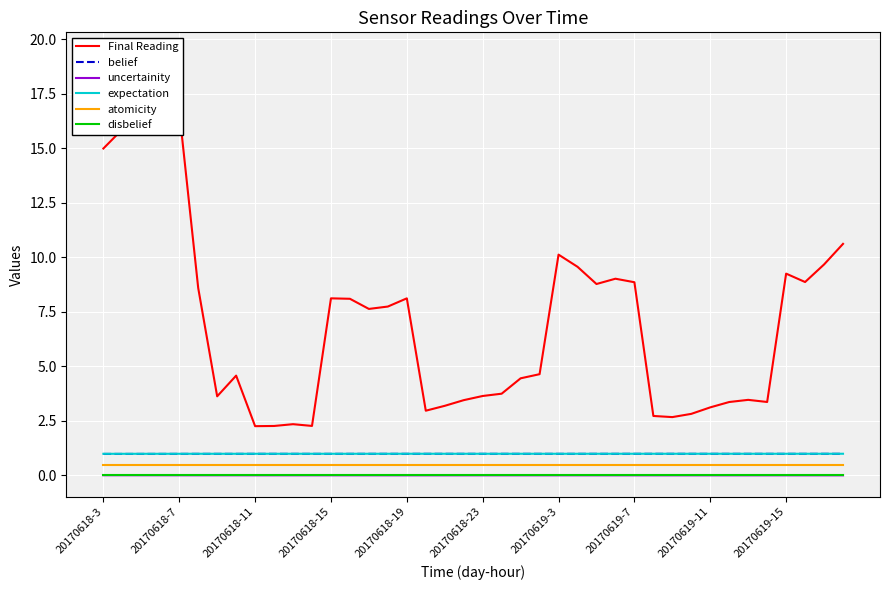

True or false: belief and atomicity intersect in this chart.

False